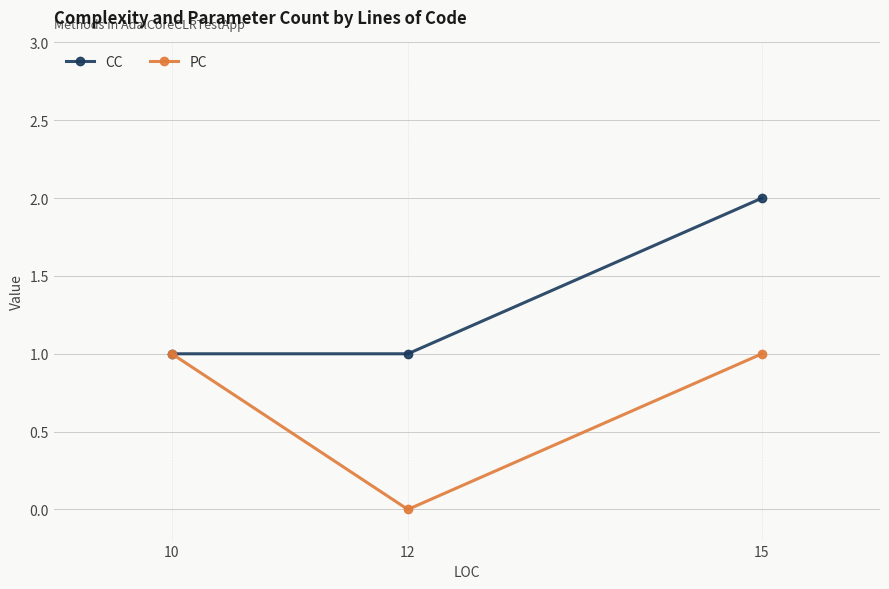

Which series has the largest total across all categories?

CC